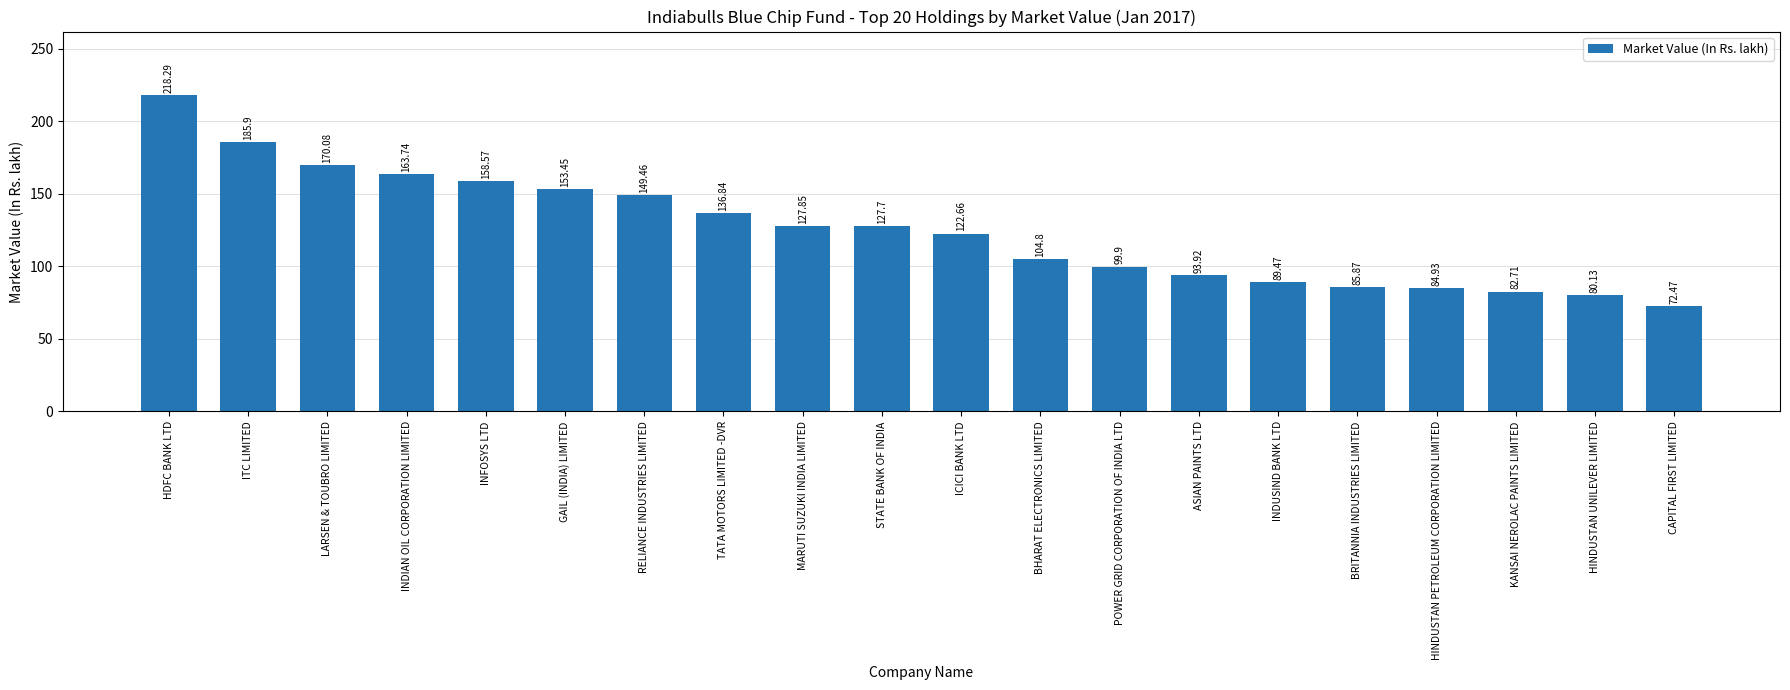

Where does the data first go above 127?

HDFC BANK LTD